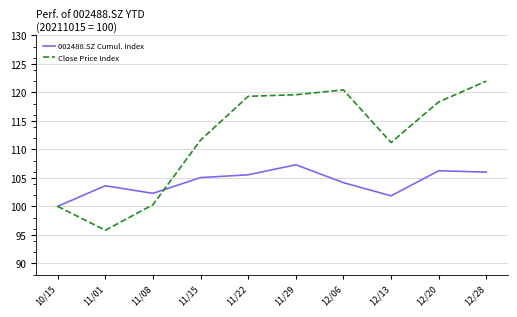

Rank the series at 11/29 from highest to lowest value.

Close Price Index, 002488.SZ Cumul. Index